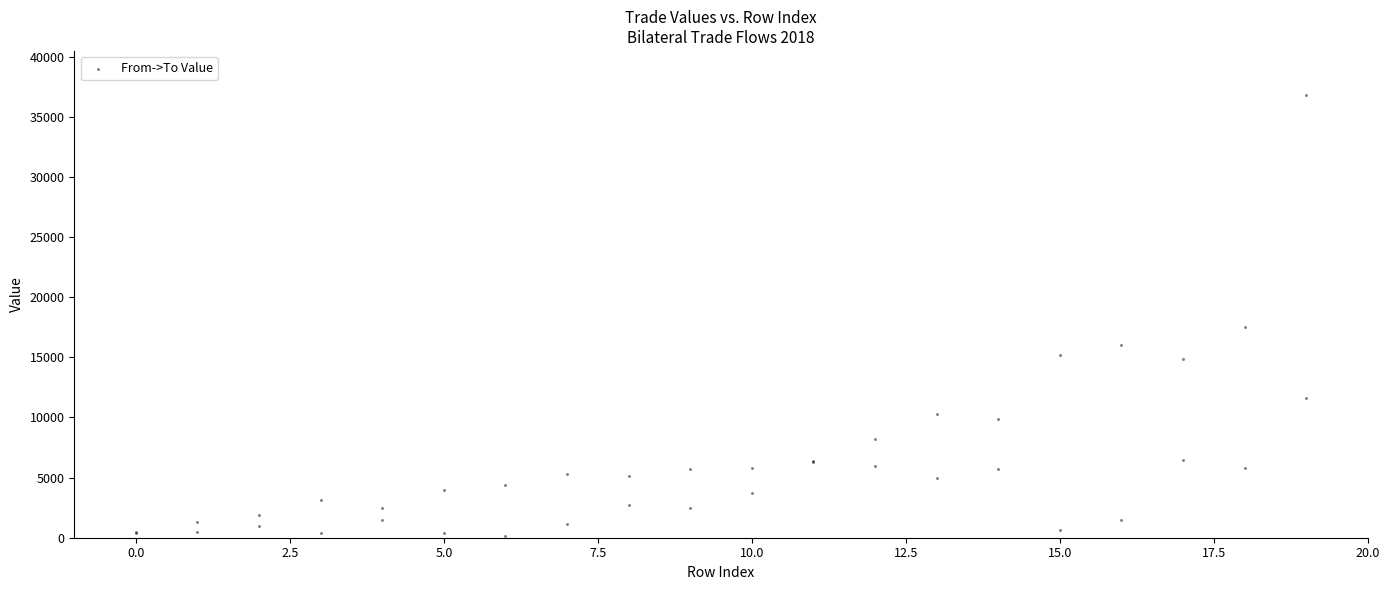

What Y value in the scatter plot is closest to 18480?

17500